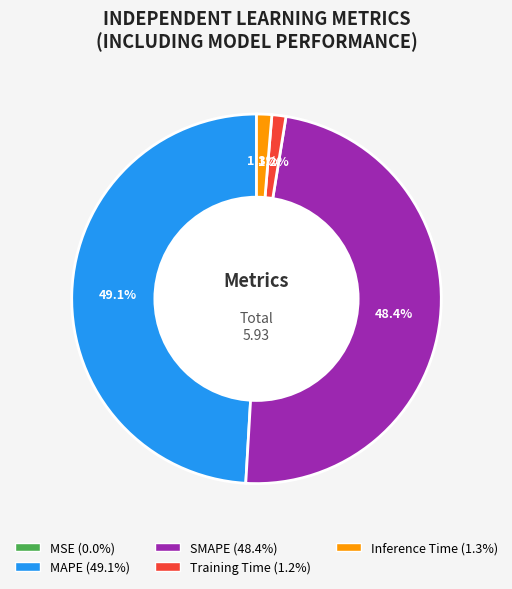

Which has a higher value, Inference Time or SMAPE?

SMAPE